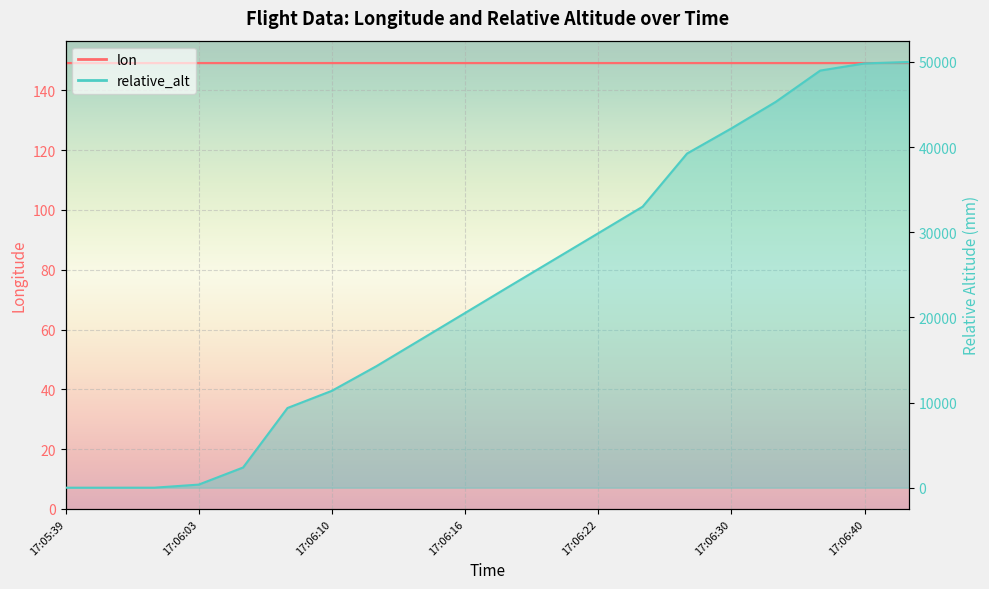

List the labels in order of relative_alt value, smallest first.

17:05:39, 17:05:43, 17:06:02, 17:06:03, 17:06:04, 17:06:09, 17:06:10, 17:06:12, 17:06:14, 17:06:16, 17:06:18, 17:06:20, 17:06:22, 17:06:24, 17:06:28, 17:06:30, 17:06:32, 17:06:38, 17:06:40, 17:06:42